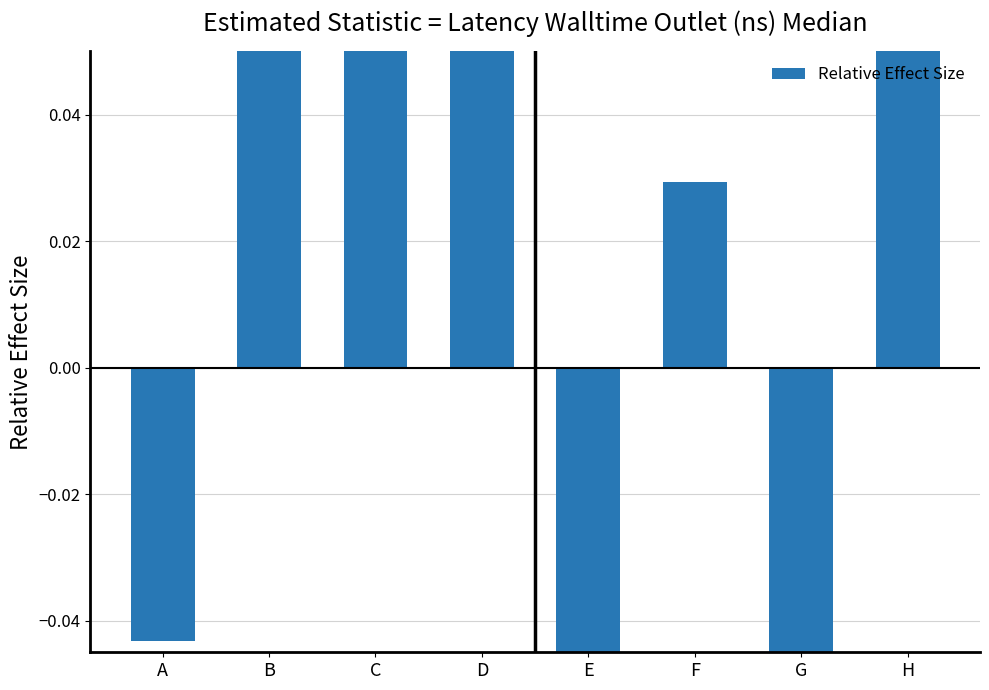

Reading right to left, list all the values displayed in this chart.

0.1	-0.3	0.0	-0.1	0.1	0.1	0.1	-0.0